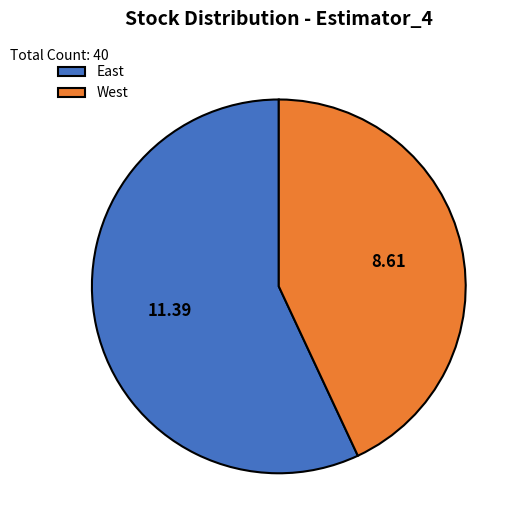

Is there any slice that represents more than half of the pie?

Yes